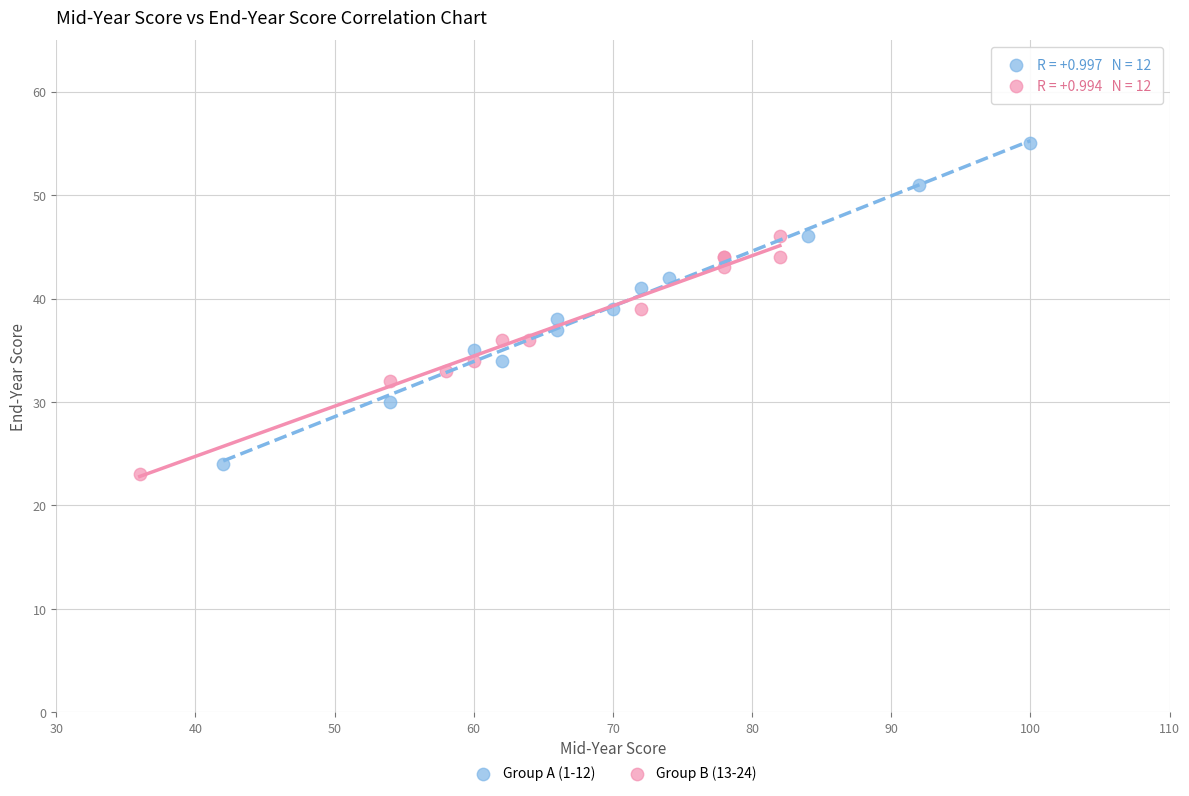

Which series contains the lowest Y value?

Group B (13-24)